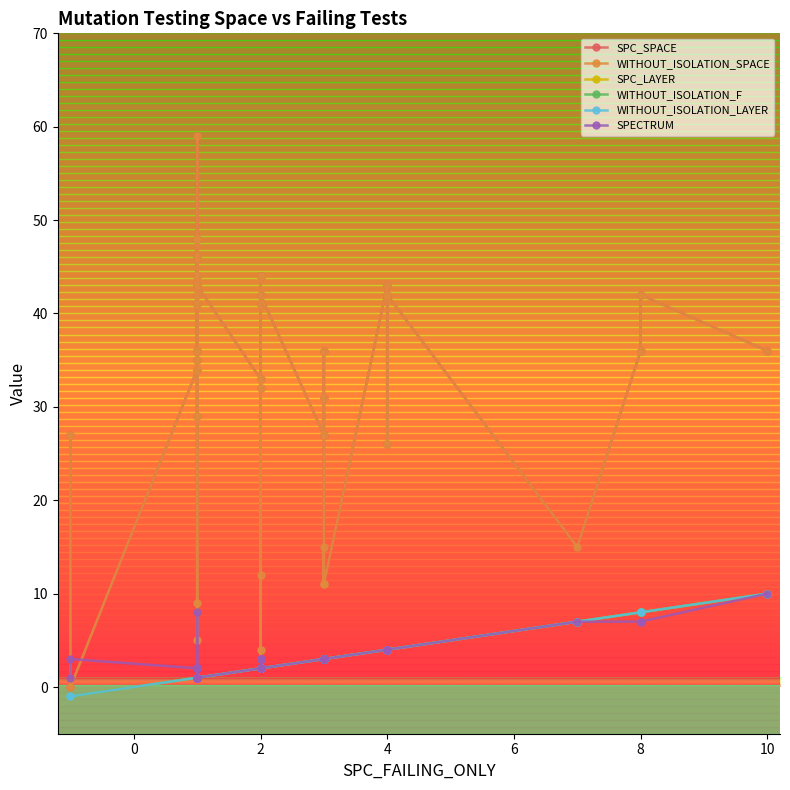

In SPC_SPACE, how many points are lower than both neighbors (excluding endpoints)?

13